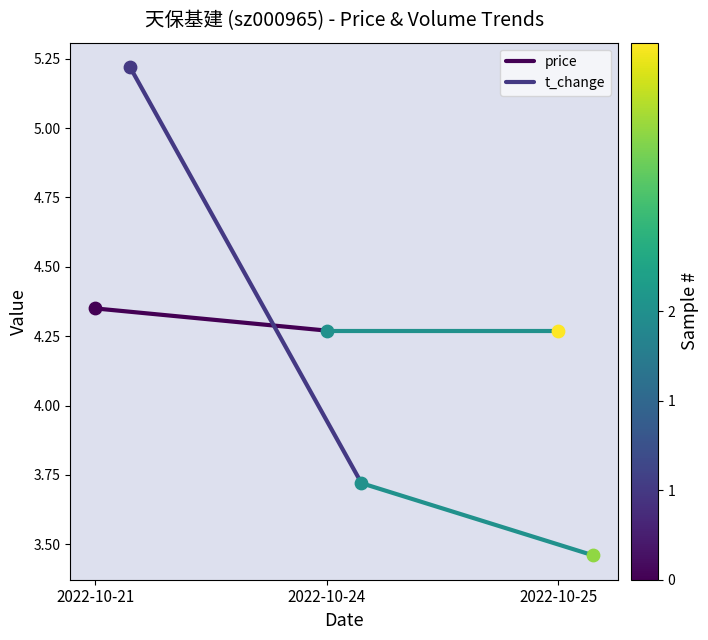

Which series contains the lowest Y value?

t_change